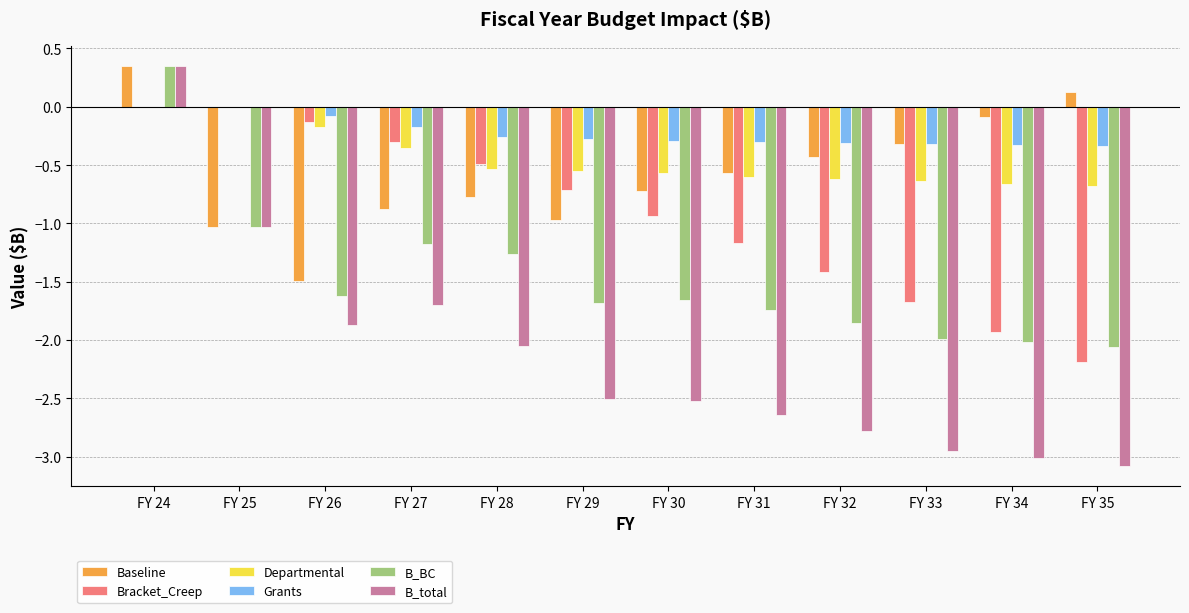

At which category does the chart reach its peak across all series?

FY 24